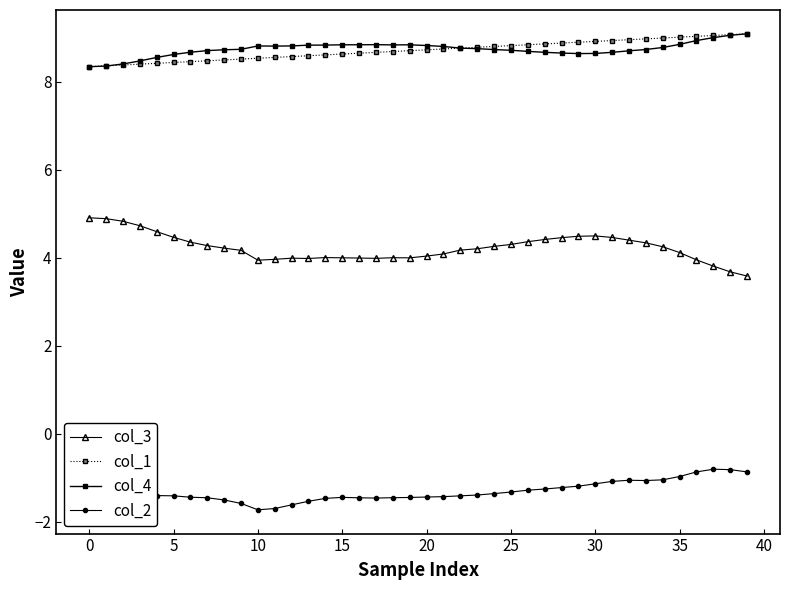

What is the smallest value displayed?

-1.7